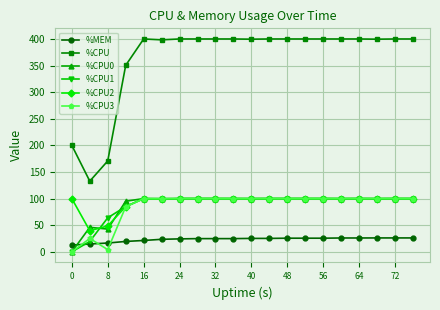

What is the greatest value displayed?

400.0